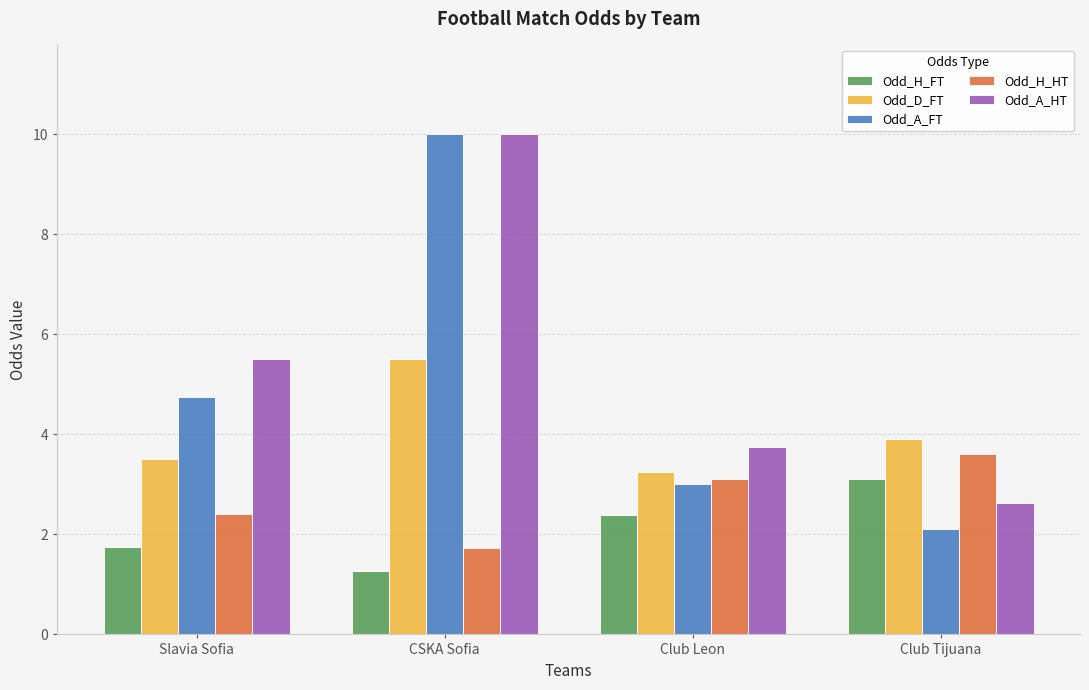

Rank the categories by Odd_H_FT value from lowest to highest.

CSKA Sofia, Slavia Sofia, Club Leon, Club Tijuana